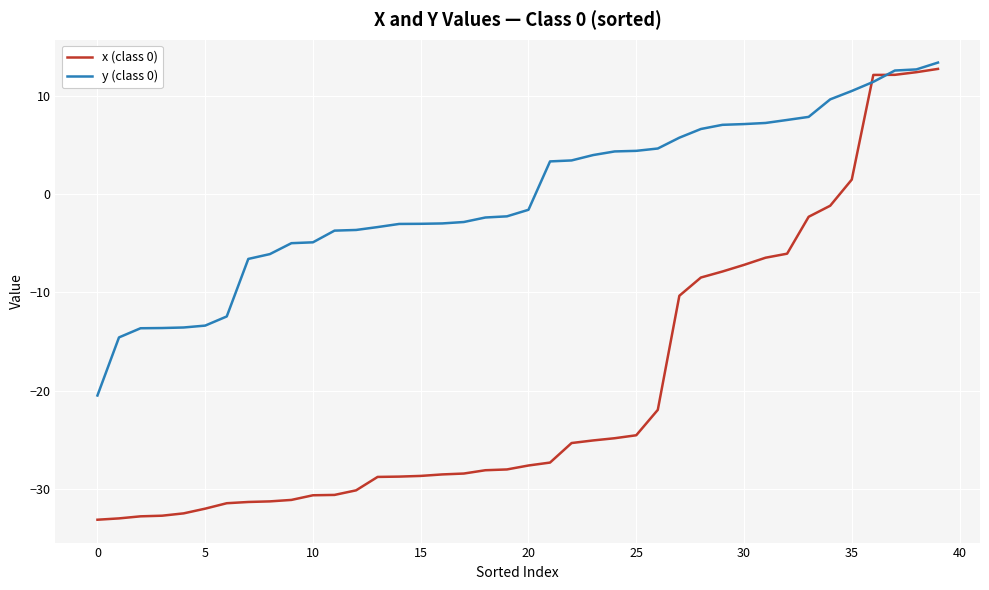

Which series ends up on top after the final intersection of y (class 0) and x (class 0)?

y (class 0)